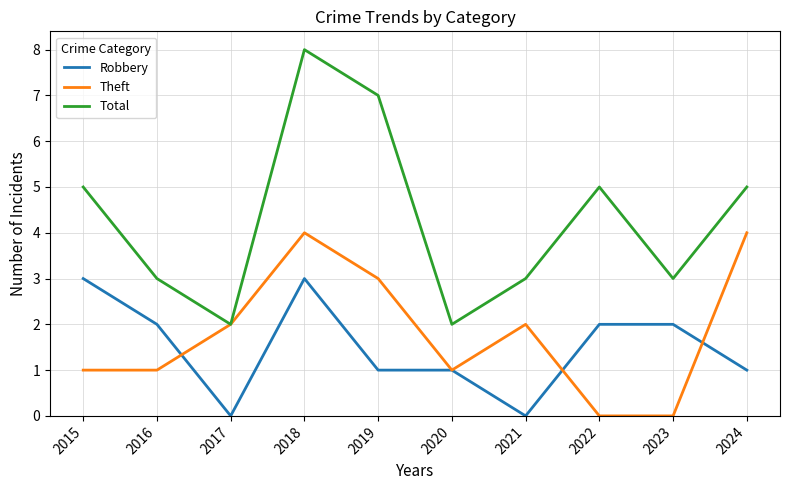

Which series has the widest spread of values?

Total